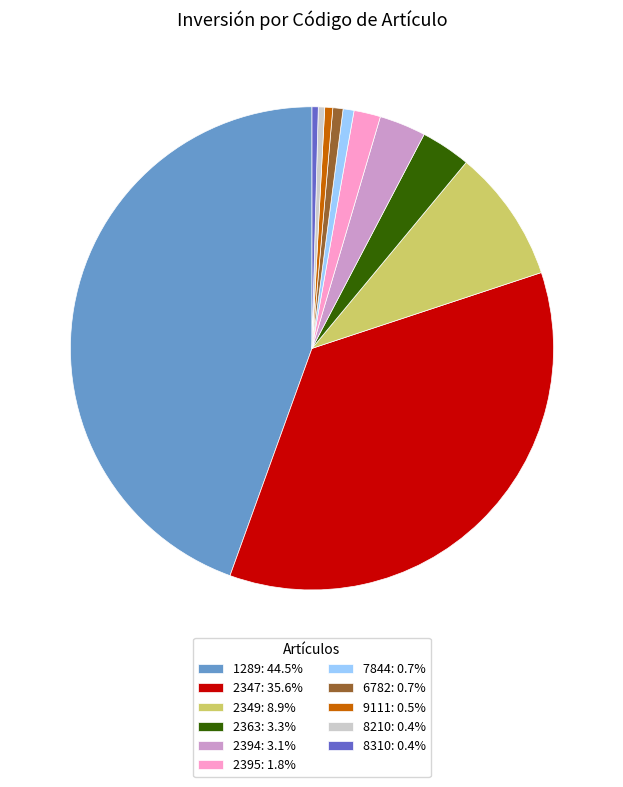

True or false: 7844 accounts for 11% of the total.

False